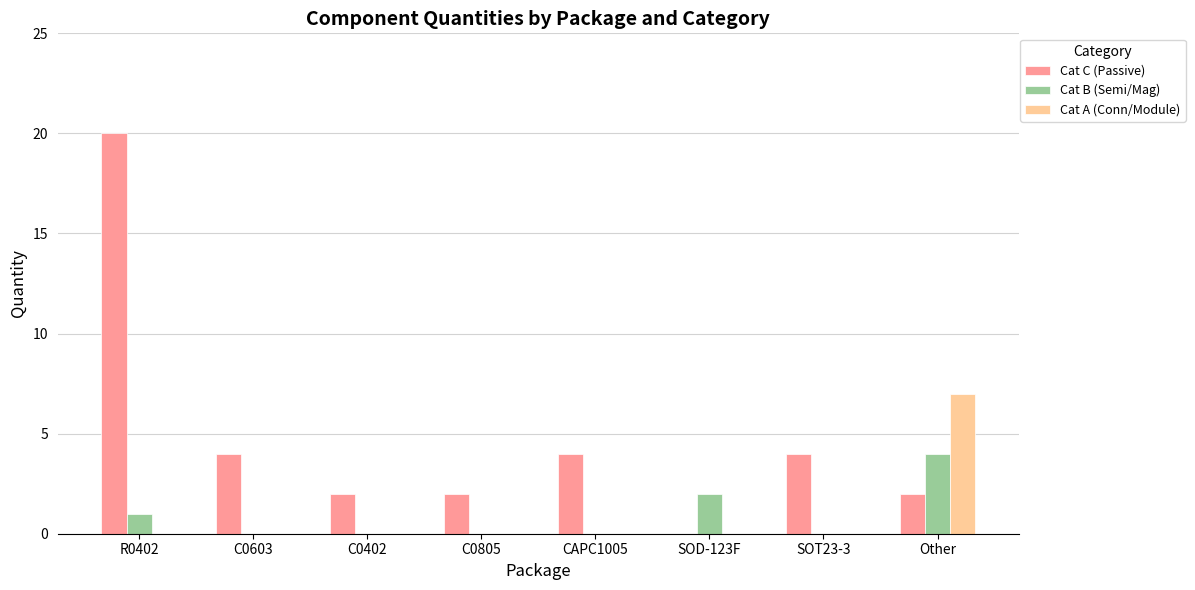

Reading left to right, what are all the values shown in this chart?

Cat C (Passive): 20	4	2	2	4	0	4	2
Cat B (Semi/Mag): 1	0	0	0	0	2	0	4
Cat A (Conn/Module): 0	0	0	0	0	0	0	7